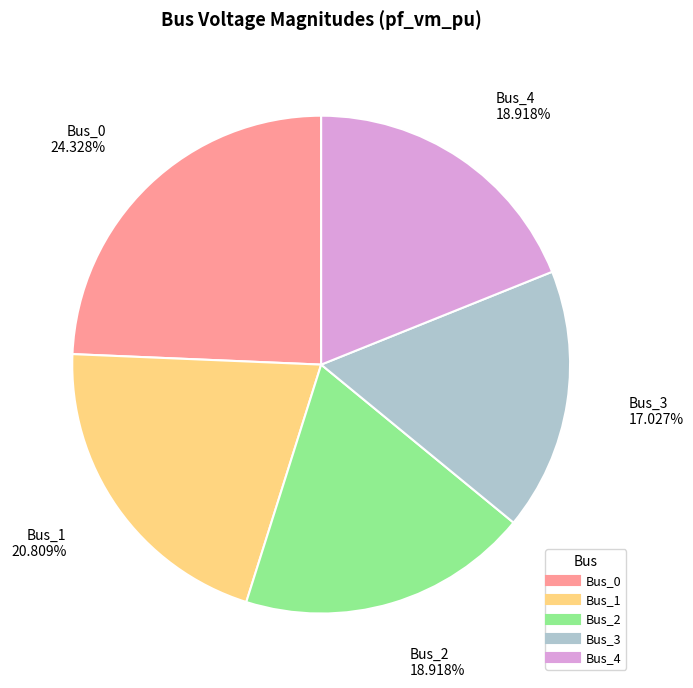

Does Bus_3 account for over 50% of the chart?

No